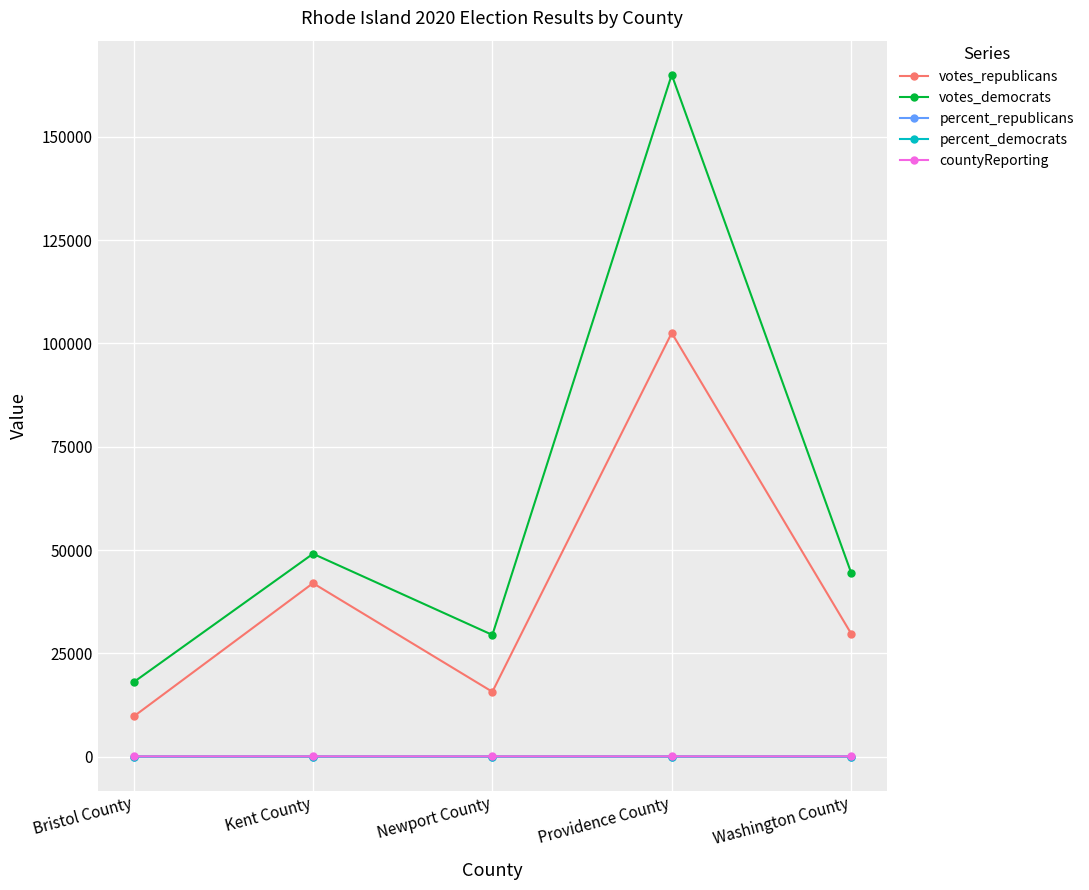

What is the difference between the maximum and minimum values in the votes_republicans series?

92806